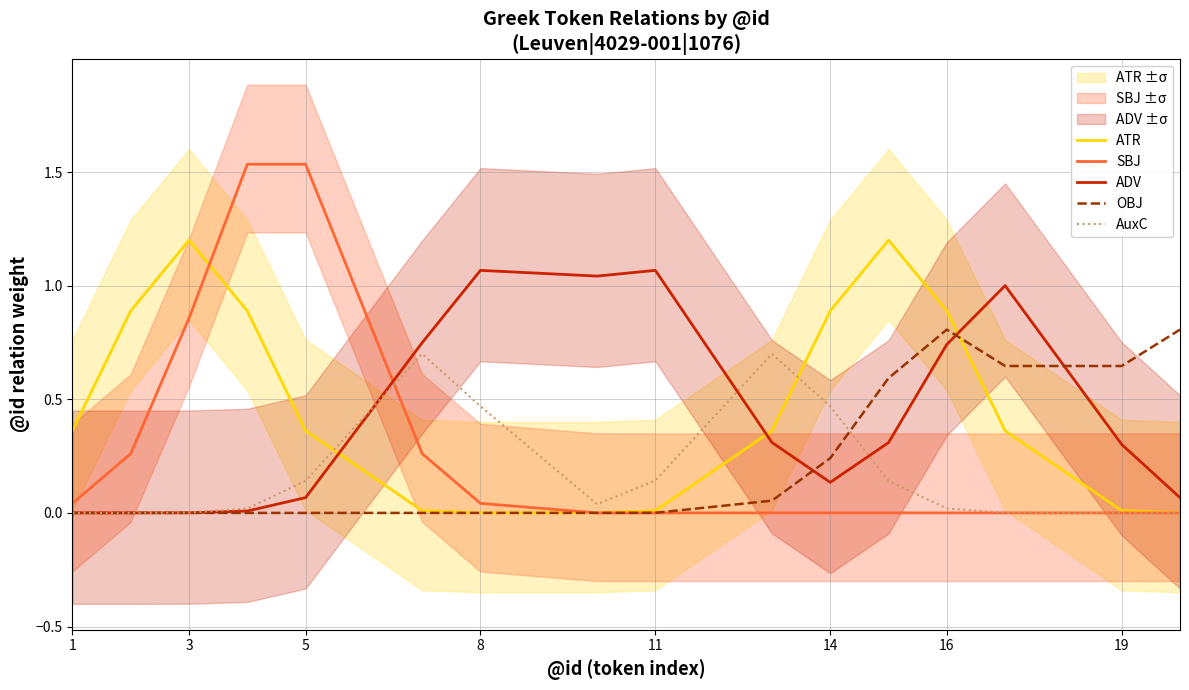

At how many categories does at least one series exceed 1?

8